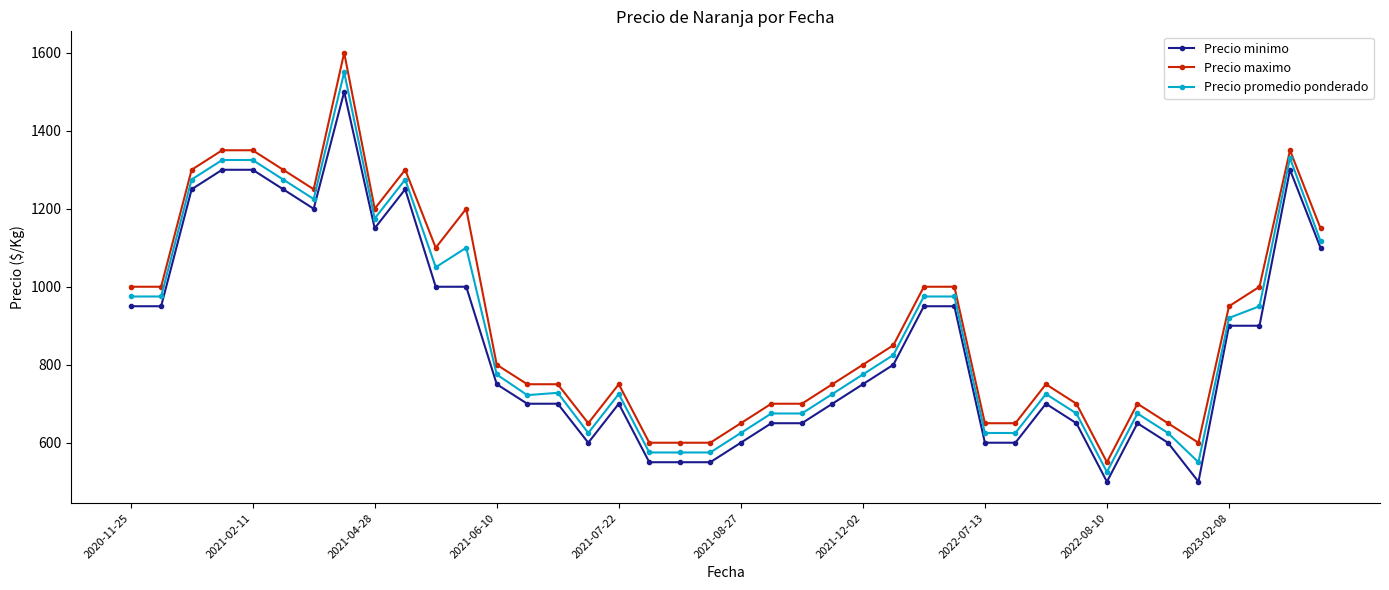

Which series has the widest spread of values?

Precio maximo